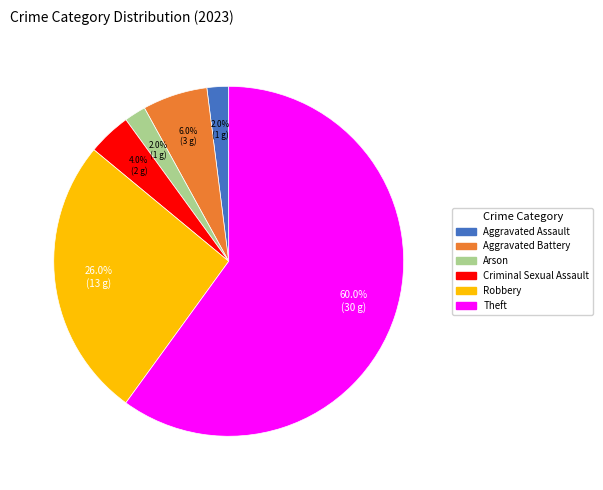

How much of the chart is everything except Criminal Sexual Assault?

96.0%